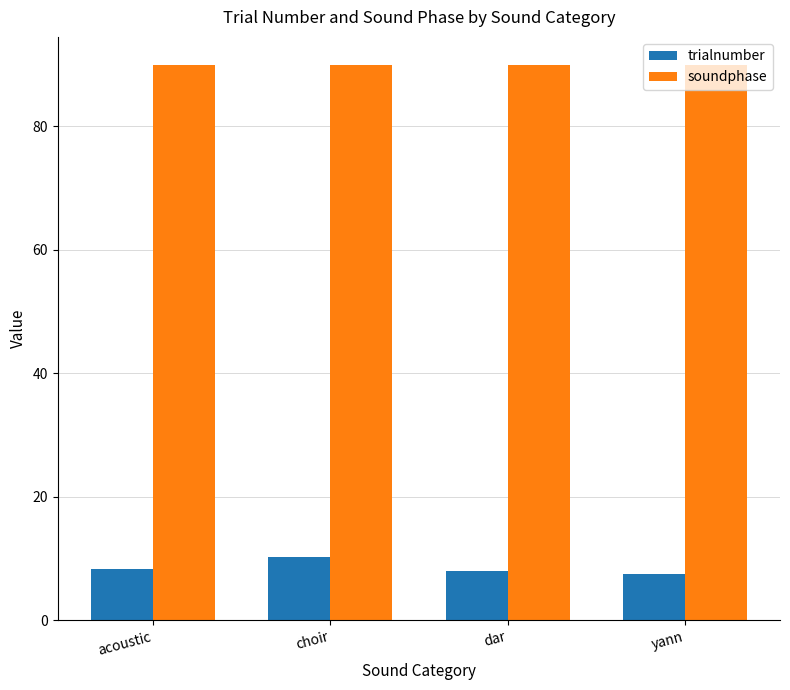

The trialnumber series shows 8.2 at acoustic. True or false?

True